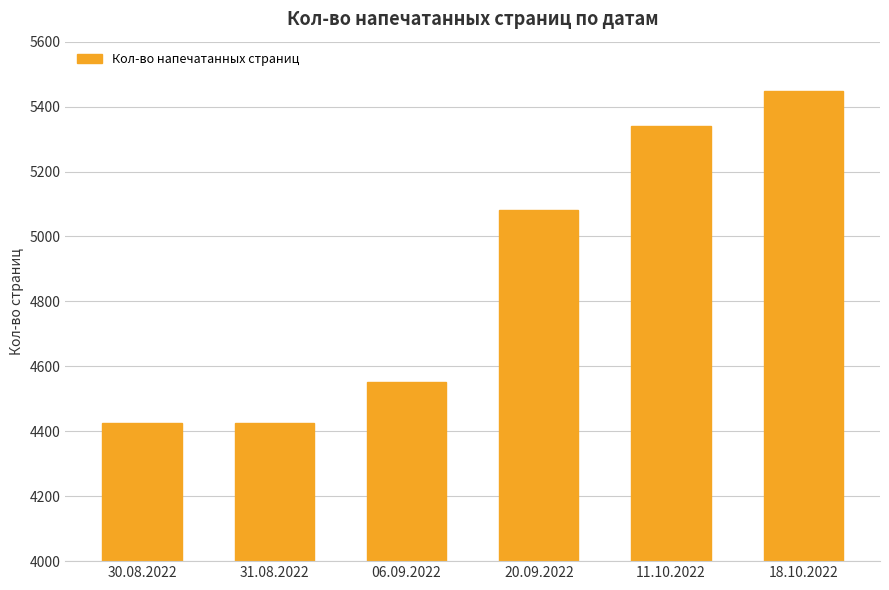

Are the bars horizontal?

No